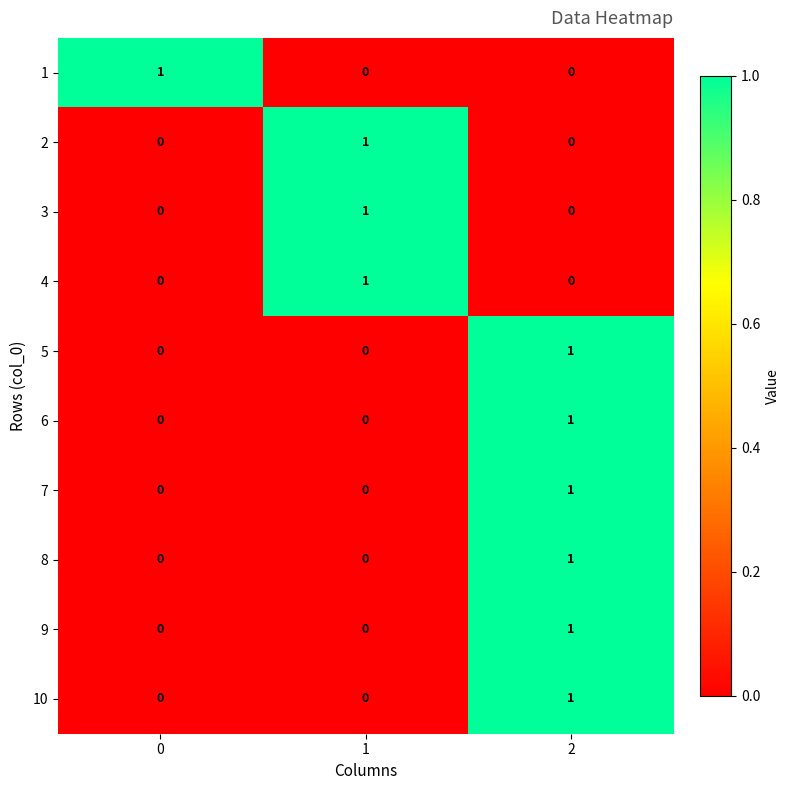

Reading left to right, transcribe all the data shown in this chart.

1: 0=1	1=0	2=0
2: 0=0	1=1	2=0
3: 0=0	1=1	2=0
4: 0=0	1=1	2=0
5: 0=0	1=0	2=1
6: 0=0	1=0	2=1
7: 0=0	1=0	2=1
8: 0=0	1=0	2=1
9: 0=0	1=0	2=1
10: 0=0	1=0	2=1